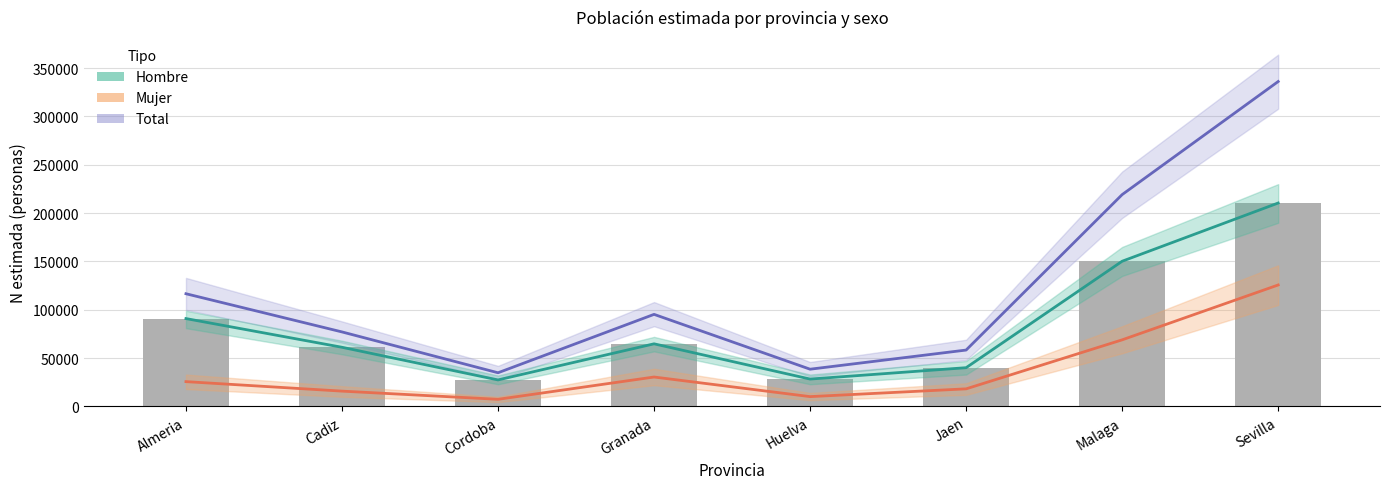

What is the difference between the maximum and minimum values in the Mujer (N estimada) series?

118267